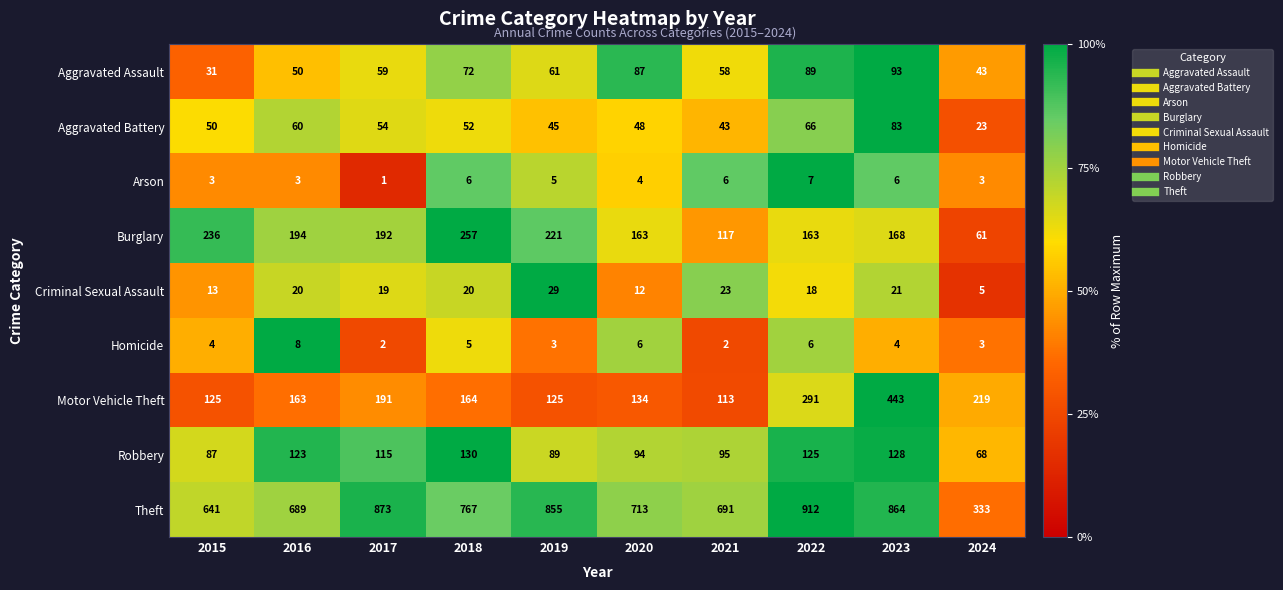

Where is Arson nearest to the value 4?

2020